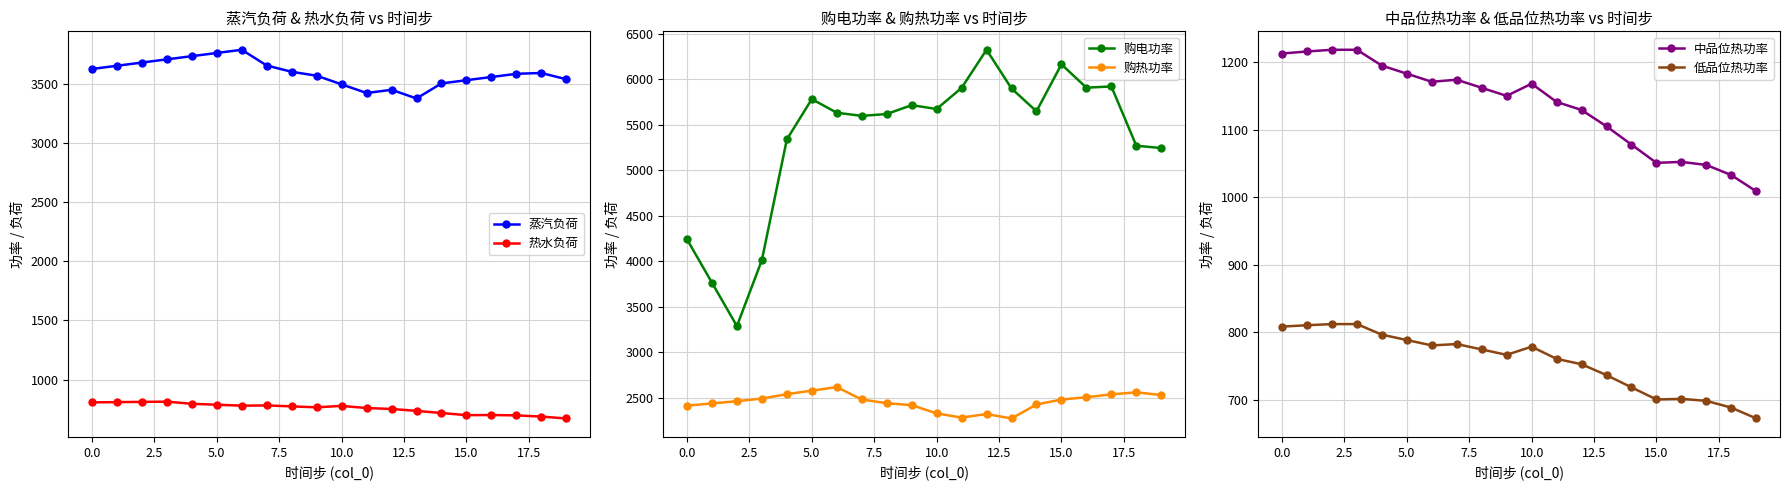

What is the lowest value of the 热水负荷 series?

672.4